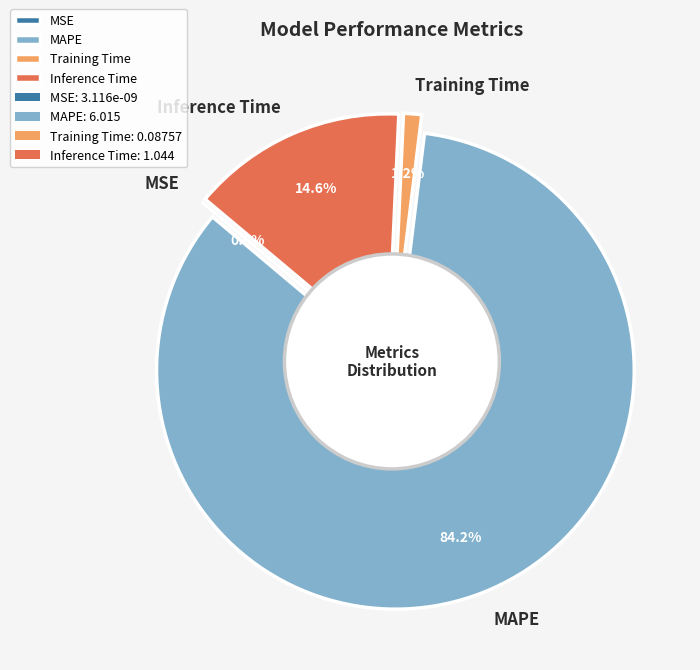

Which category accounts for the majority?

MAPE